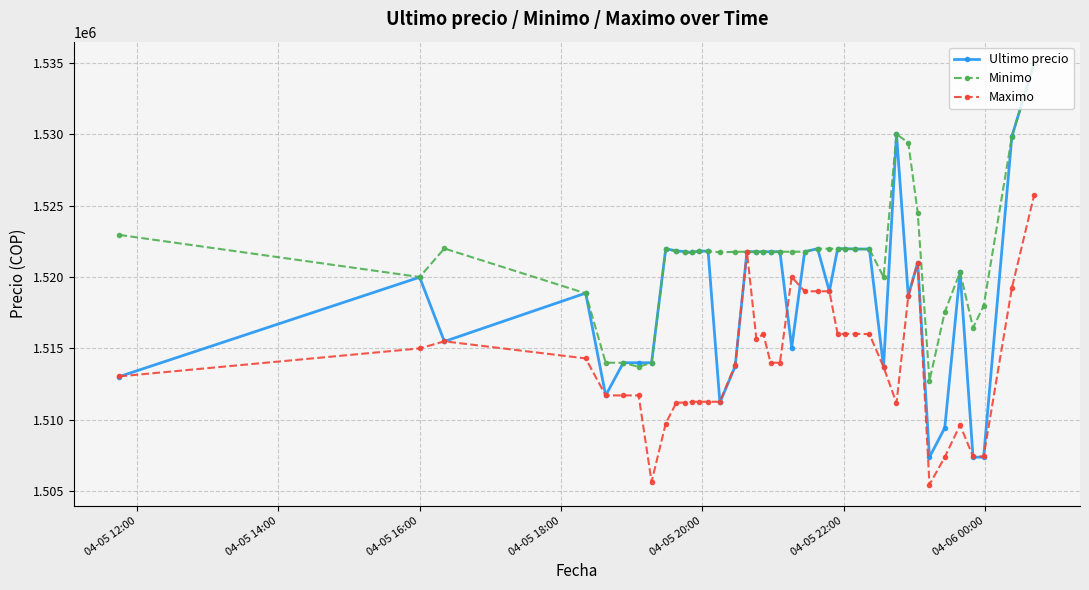

List the series in order of their overall mean, highest first.

Minimo, Ultimo precio, Maximo